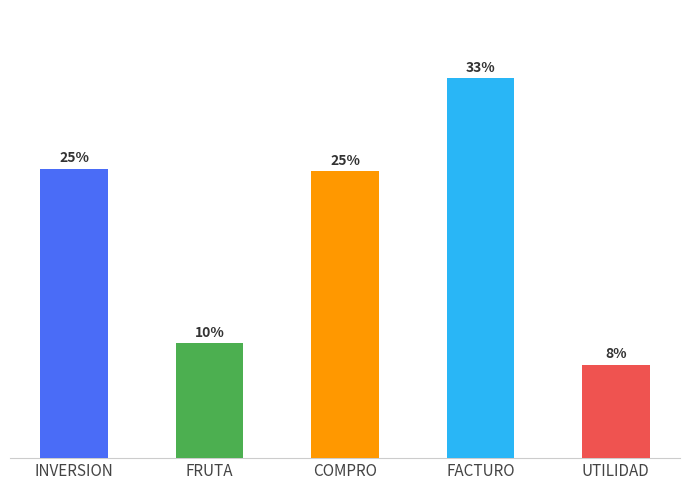

Reading left to right, extract all data points from this chart.

INVERSION=13000	FRUTA=5154	COMPRO=12885	FACTURO=17063	UTILIDAD=4178